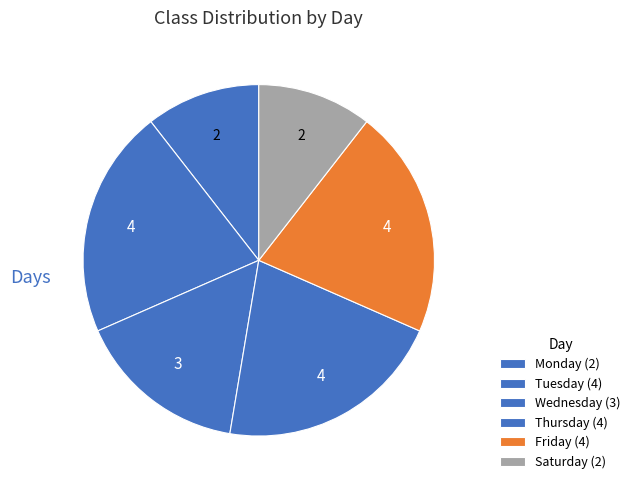

Count the number of slices in the pie.

6